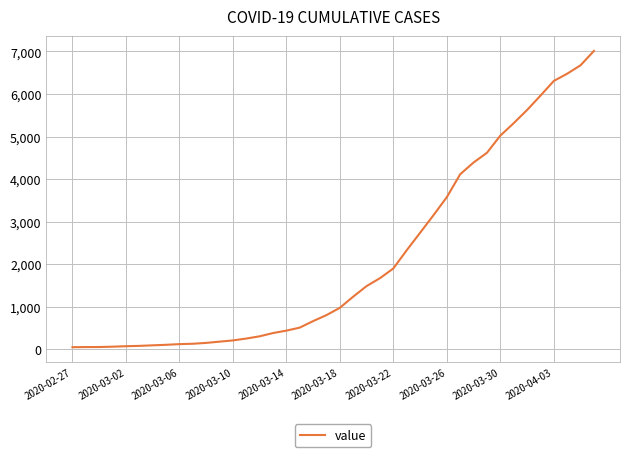

What is the maximum value shown in the chart?

7012